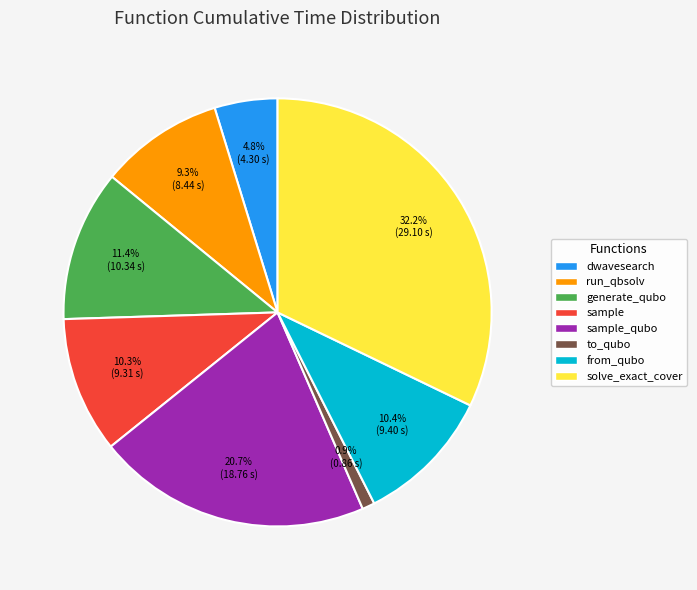

Does sample represent more than half of the total?

No